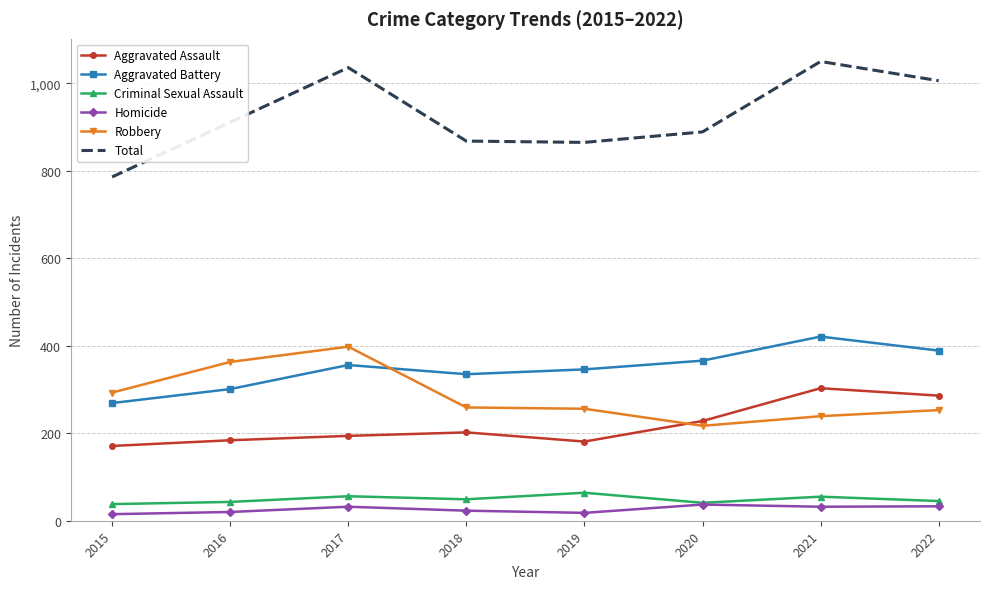

What is the minimum value for Aggravated Battery?

269